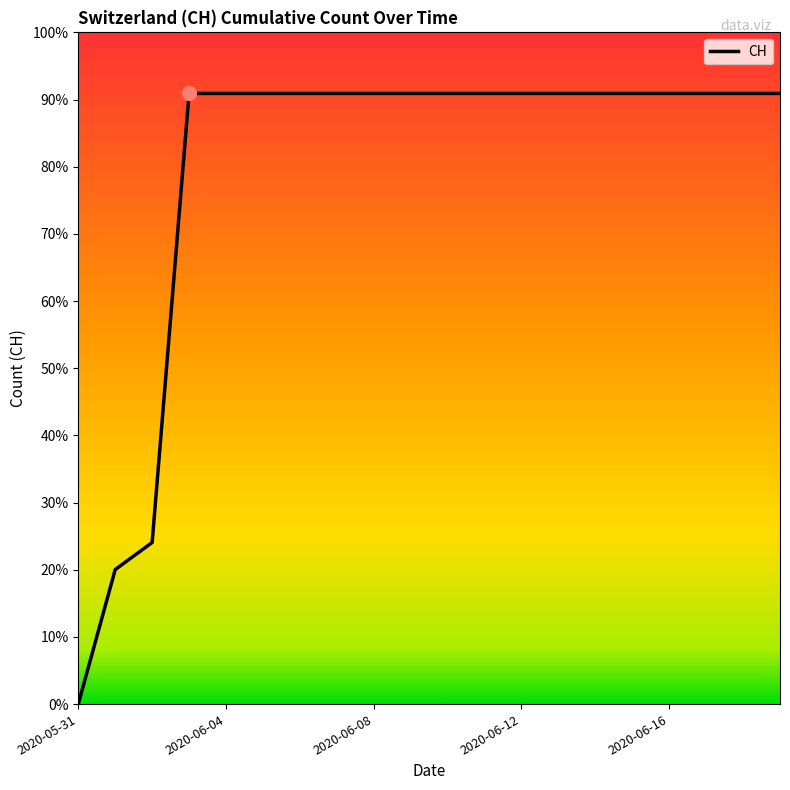

Is this an area chart (filled region under the line)?

No